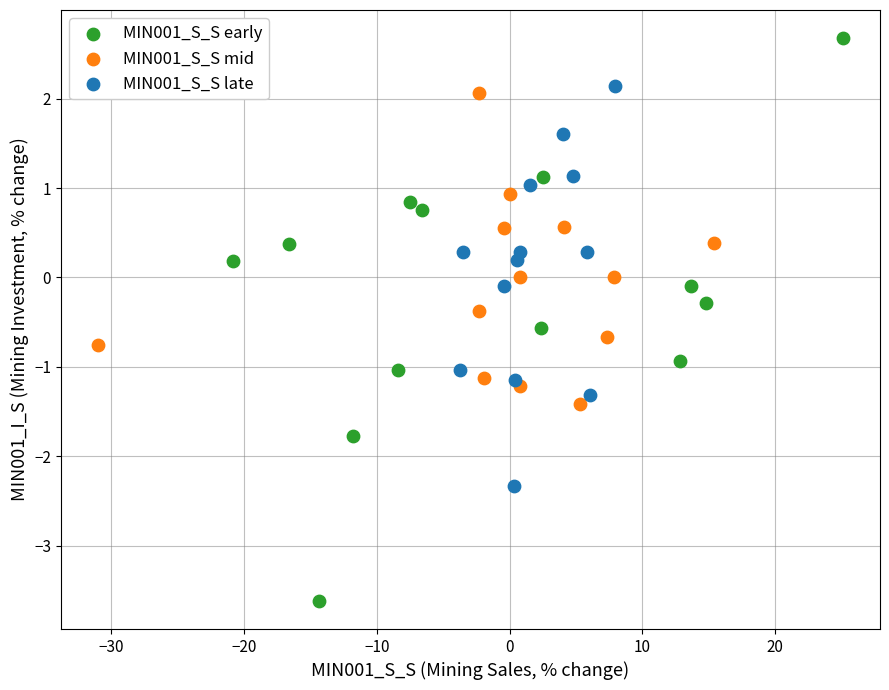

Which series has the widest spread of Y values?

MIN001_S_S early